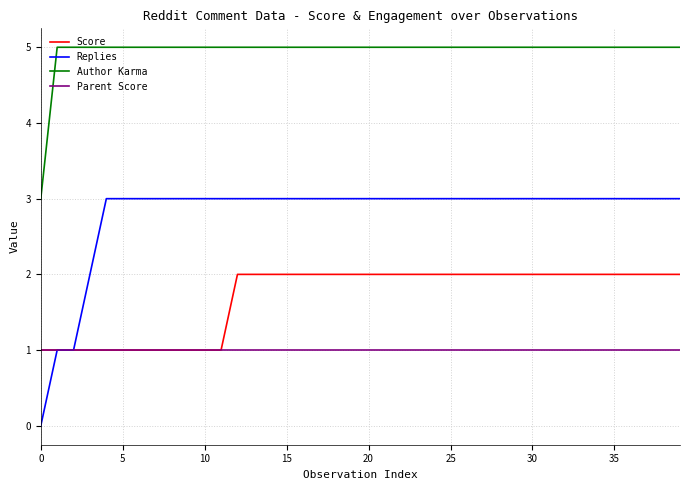

What are all the series names shown in the legend?

Score, Replies, Author Karma, Parent Score